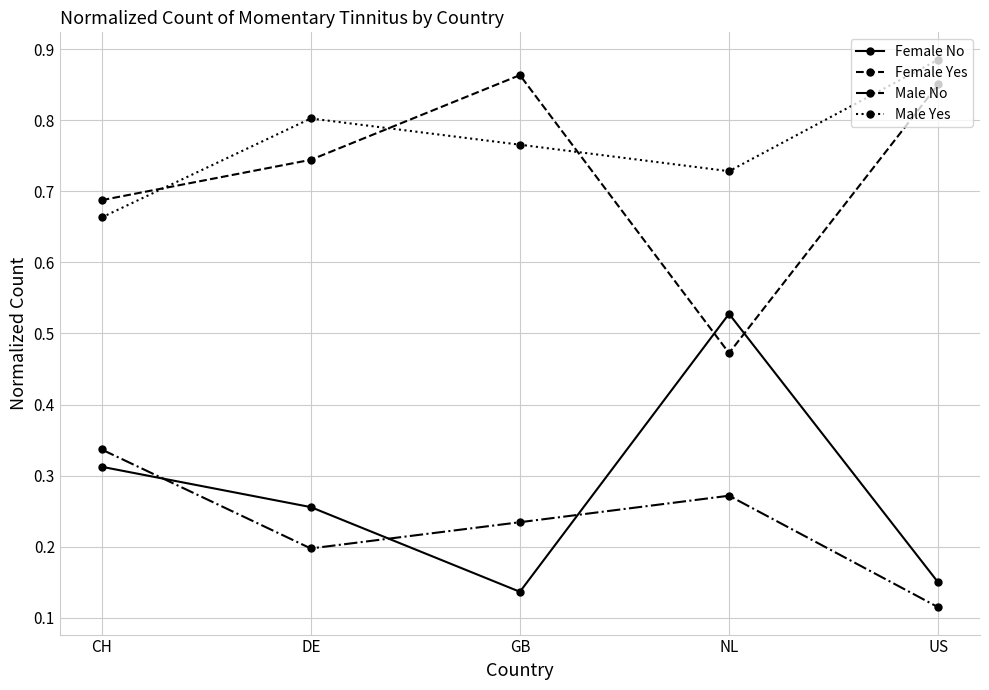

Where is the first local minimum for Female No?

GB